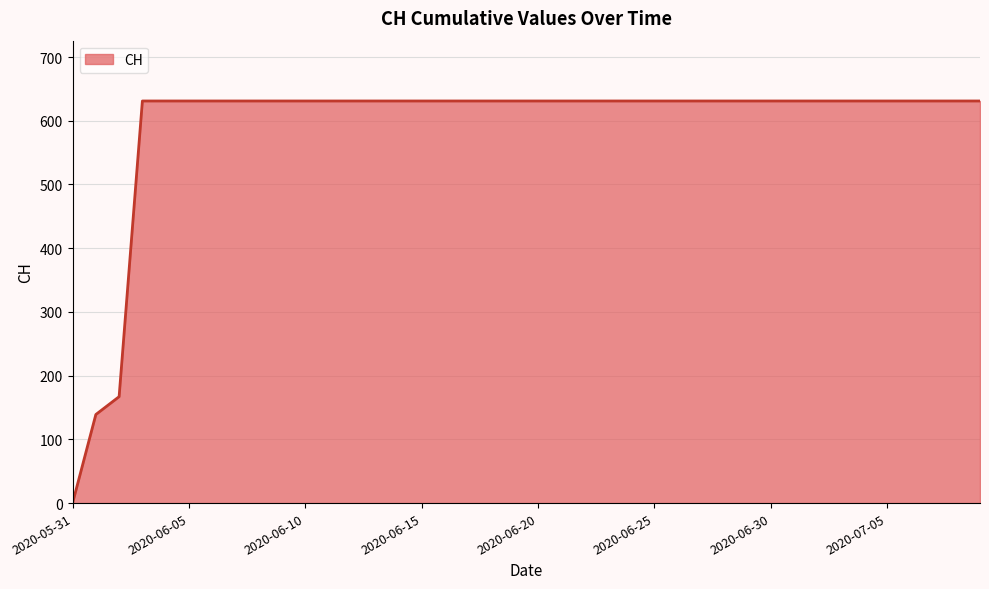

What is the difference between the maximum and minimum values?

631